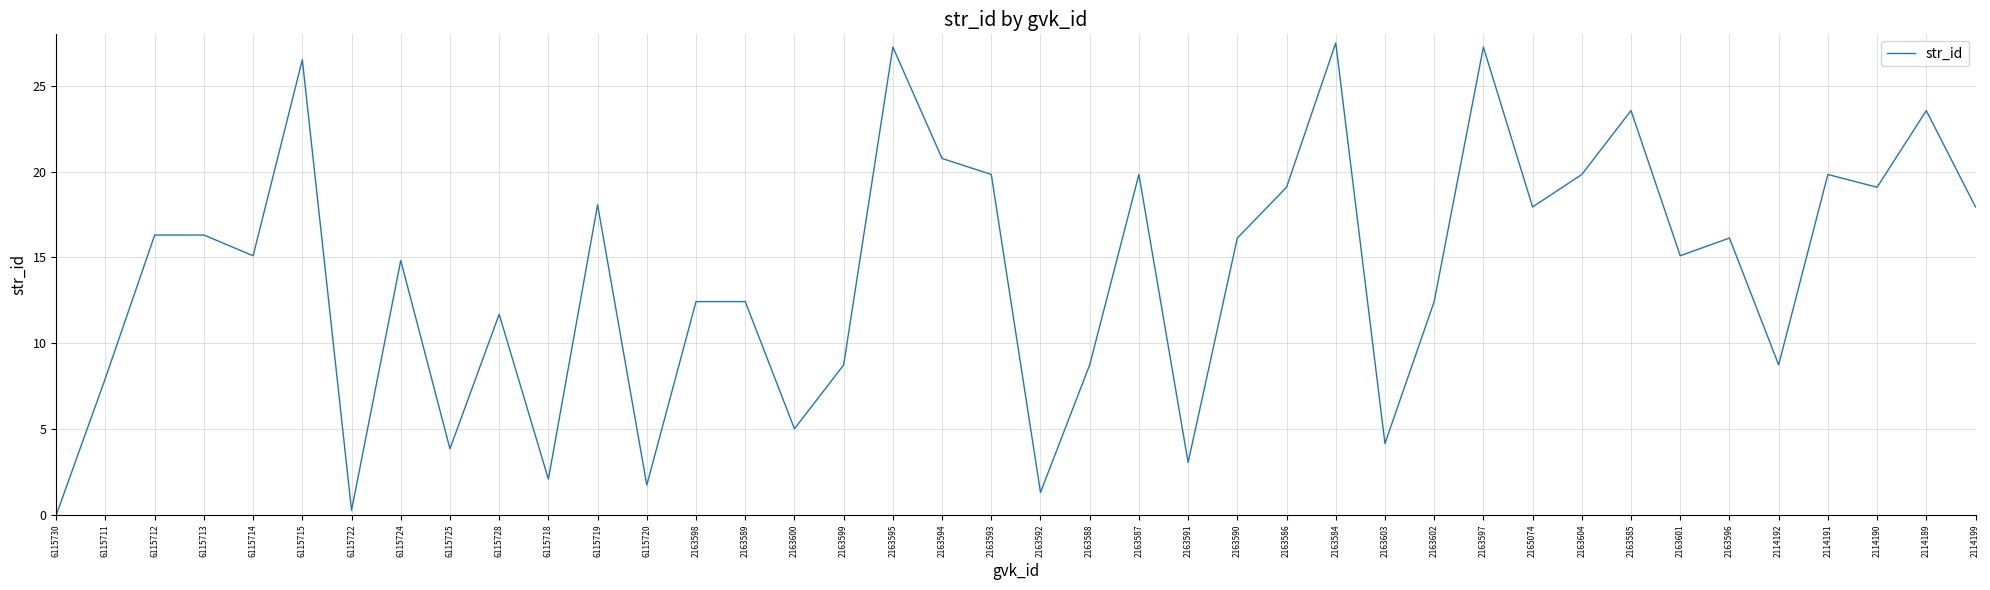

What is the change in value from 2163599 to 2163590?

+7.4